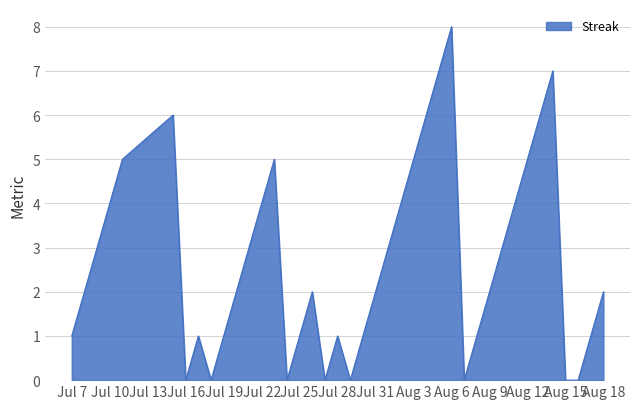

What is the greatest value displayed?

8